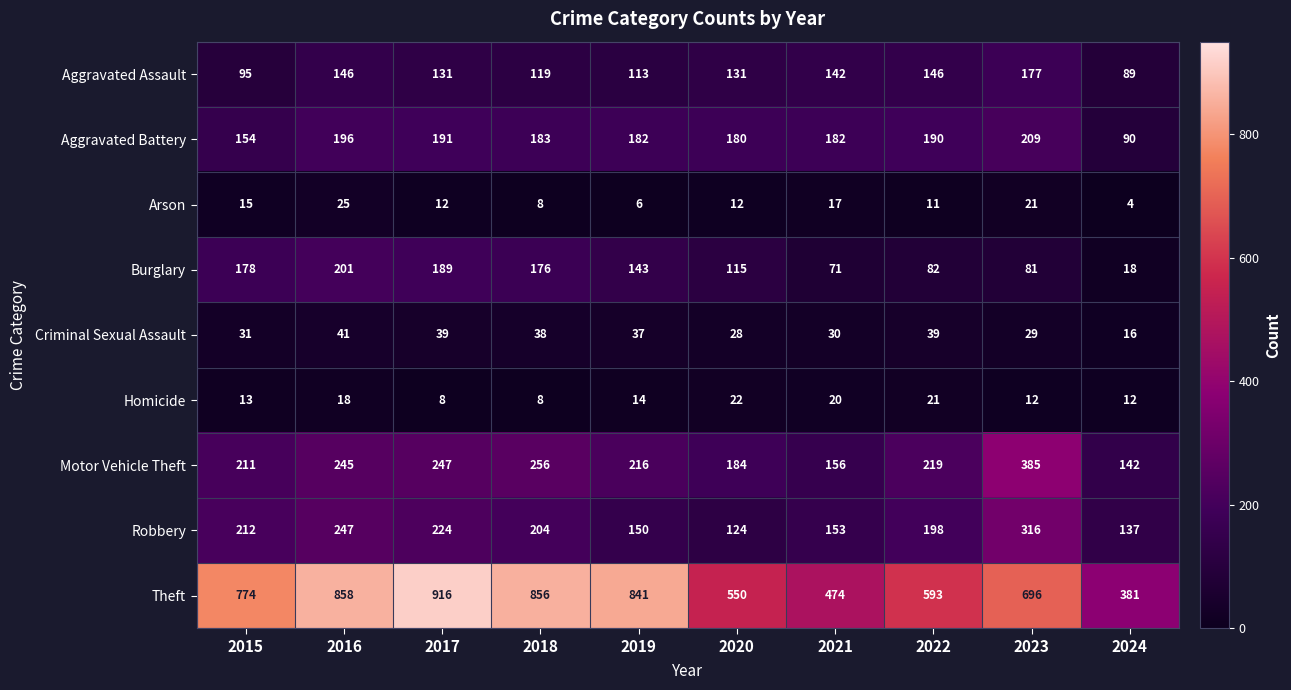

Which series has the widest spread of values?

Theft